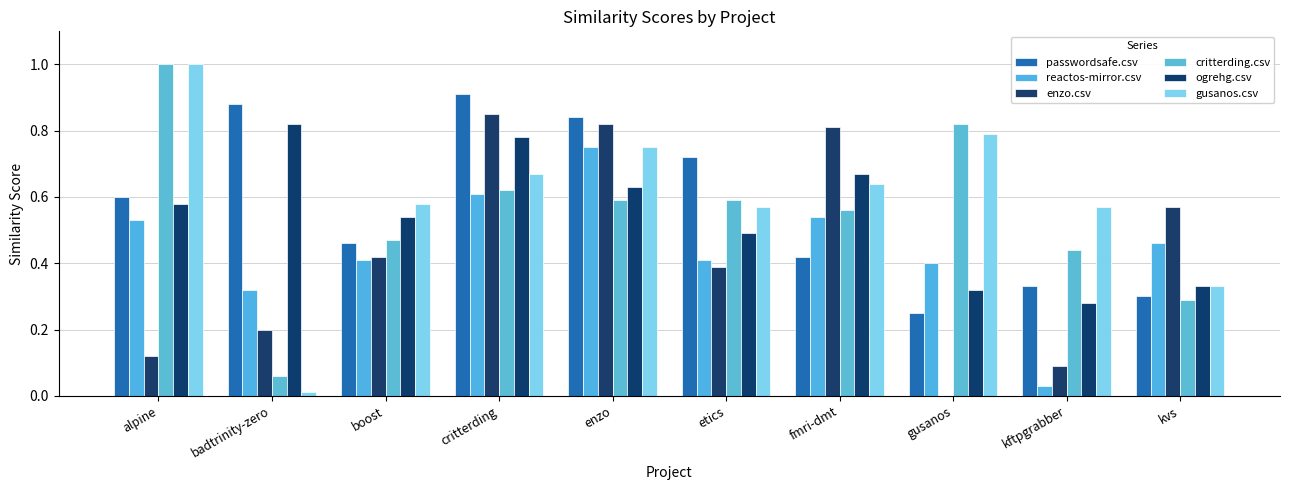

What is the approximate value of gusanos.csv at fmri-dmt?

0.6